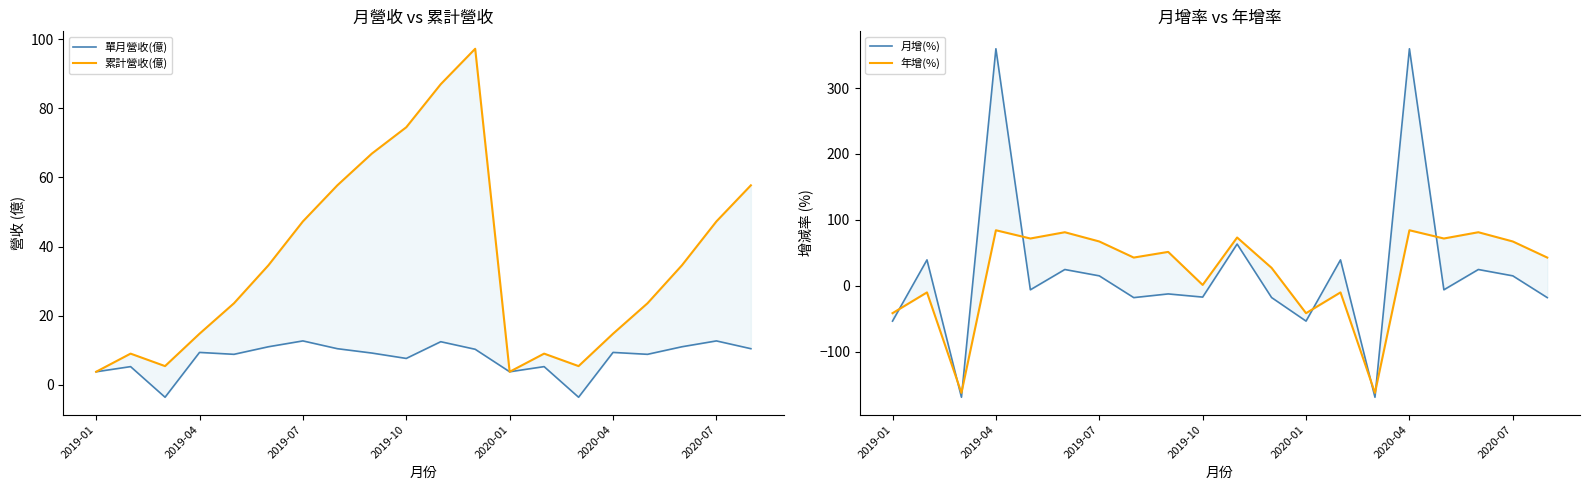

What position from the right is 2020-01?

8